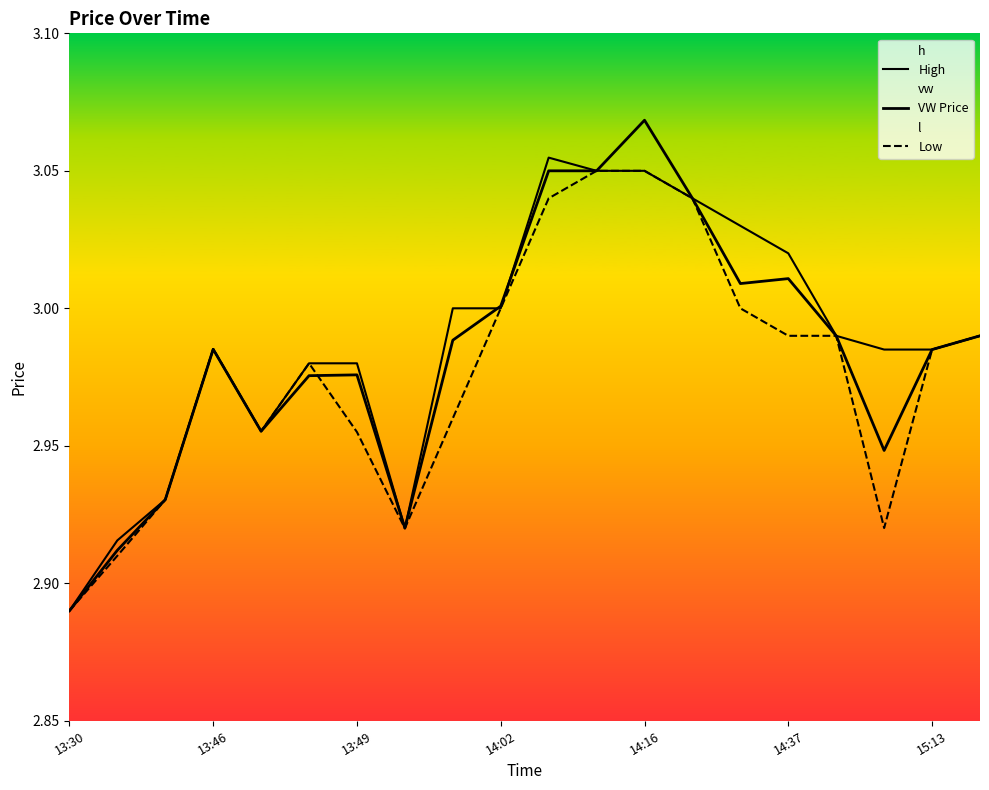

What value does the High series have at 16?

3.0